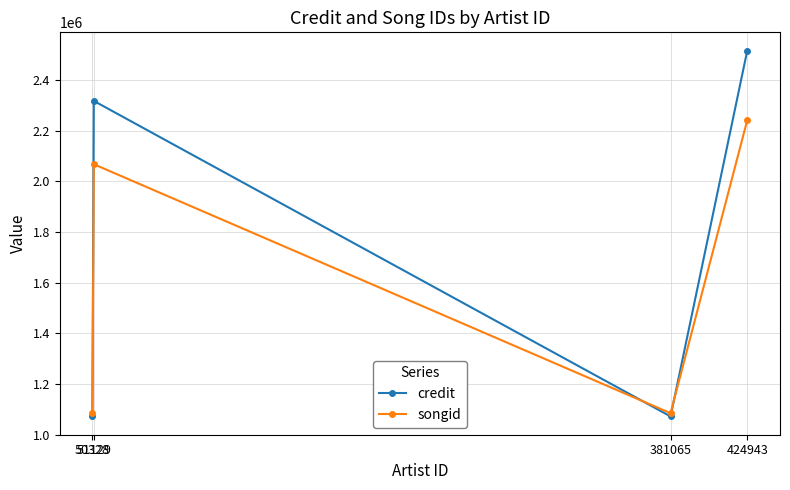

Reading right to left, list all the values displayed in this chart.

credit: 424943=2516780	381065=1072038	51129=2318222	50328=1072038
songid: 424943=2242154	381065=1084807	51129=2068132	50328=1084807